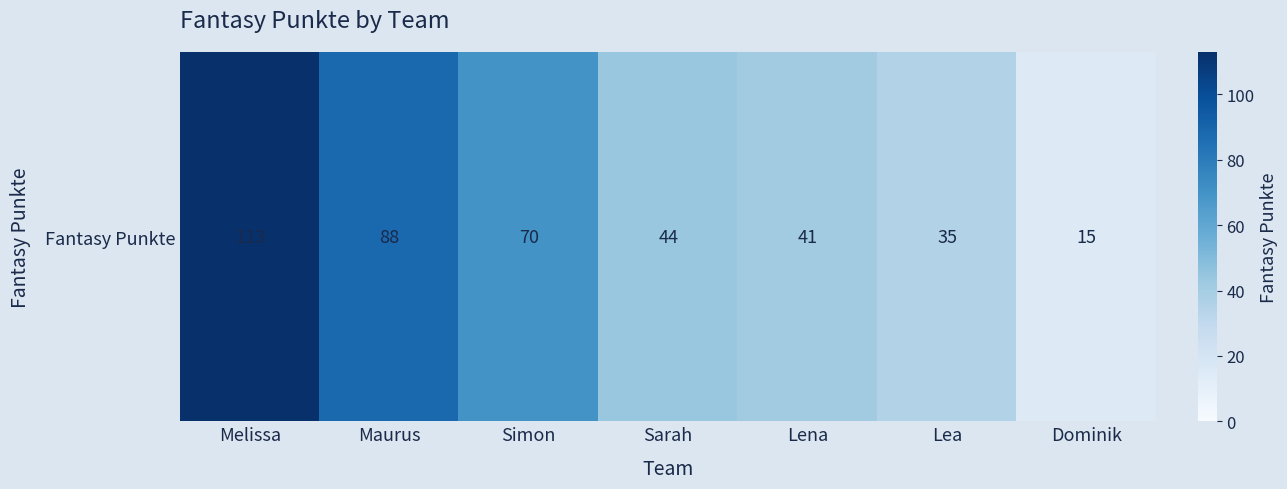

What is the average value?

58